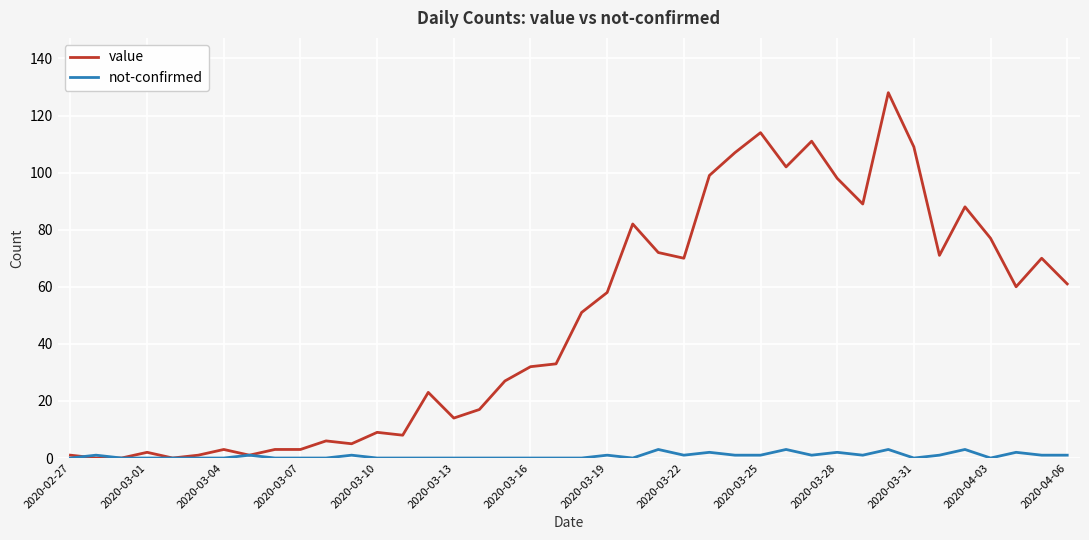

Rank the series by their average value, from lowest to highest.

not-confirmed, value